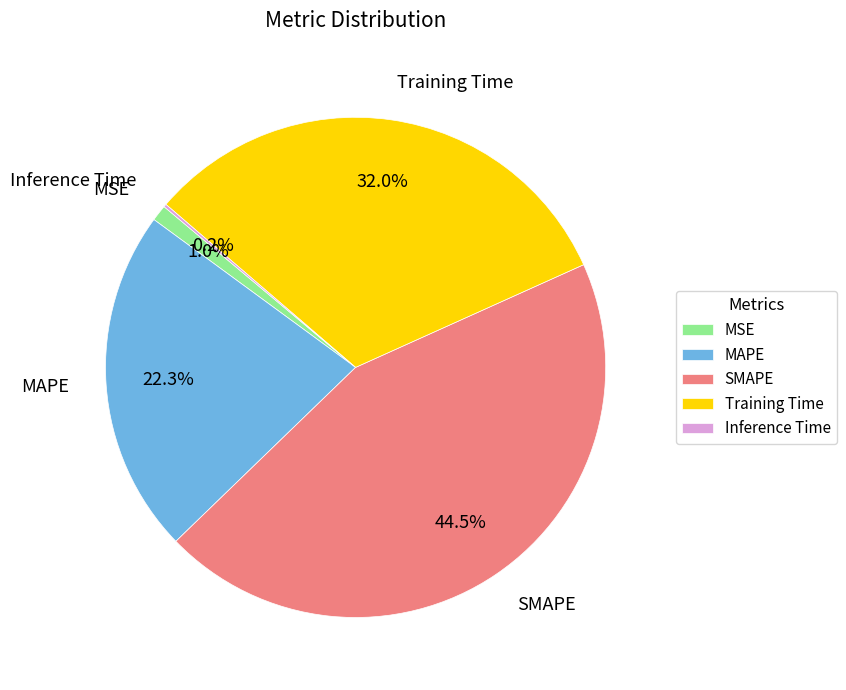

Is there a majority slice in this chart?

No